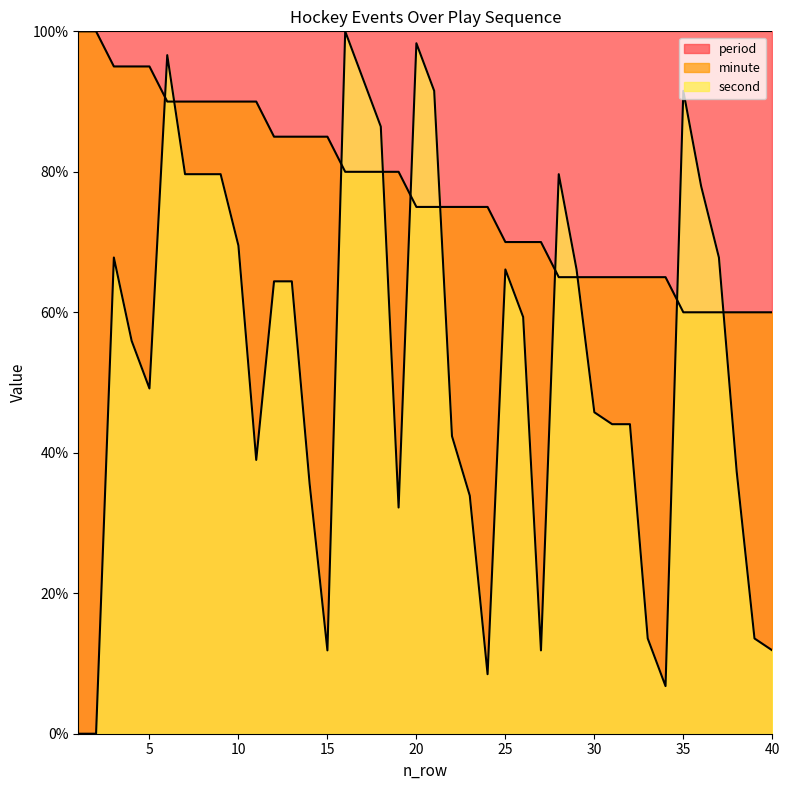

Which series has the largest range (max minus min)?

second